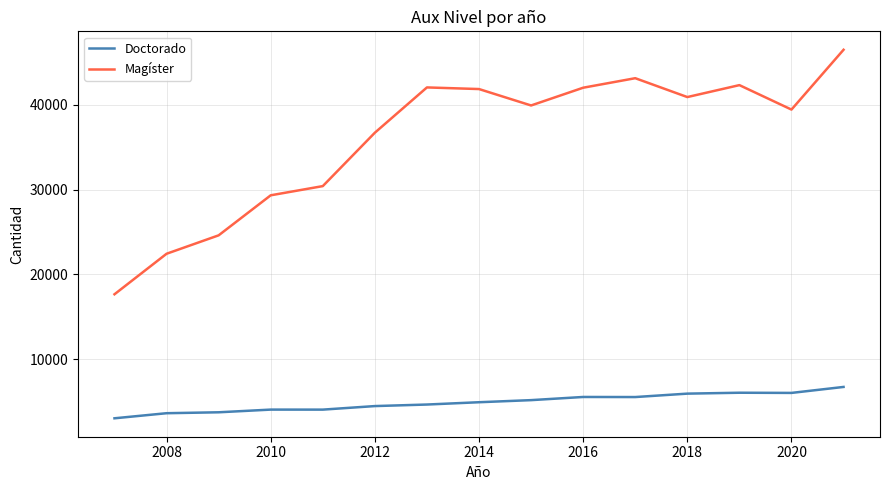

List the series in order of their overall mean, lowest first.

Doctorado, Magíster